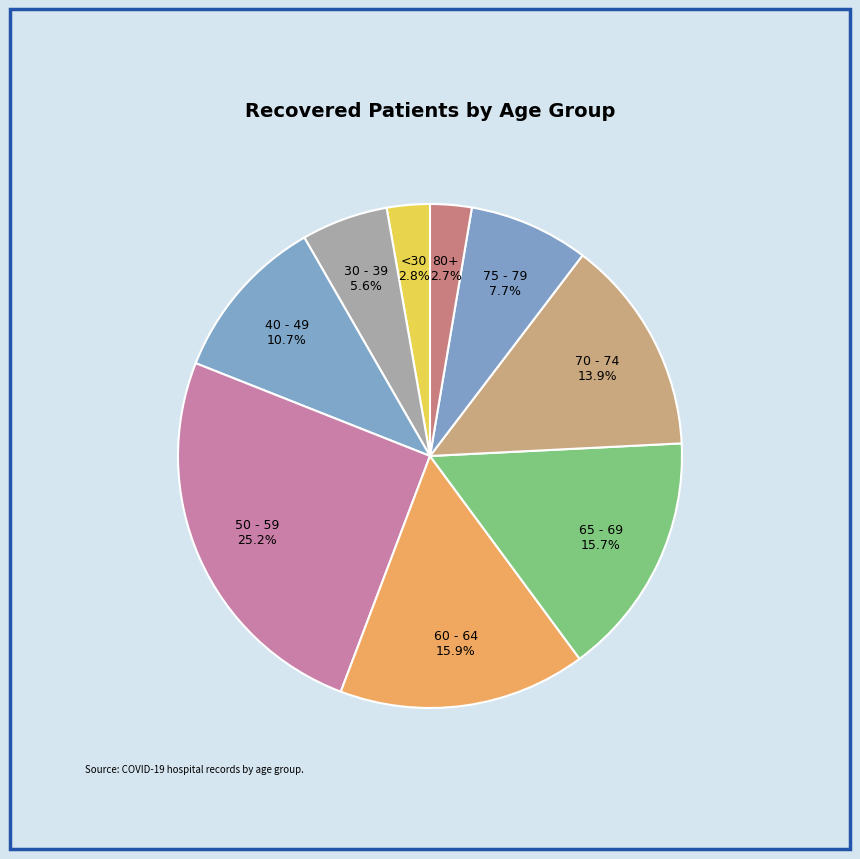

Combined, what portion of the pie is 40 - 49 and 75 - 79?

18.4%